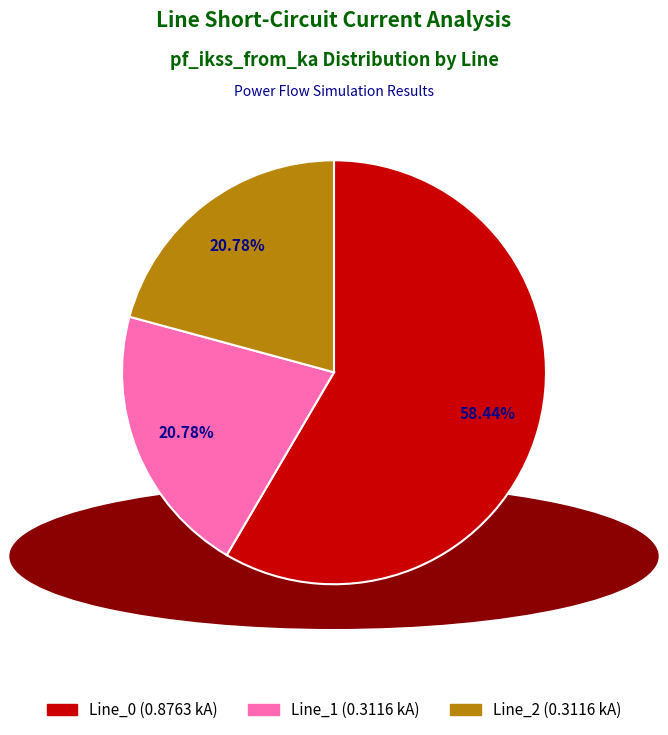

Count the number of slices in the pie.

3